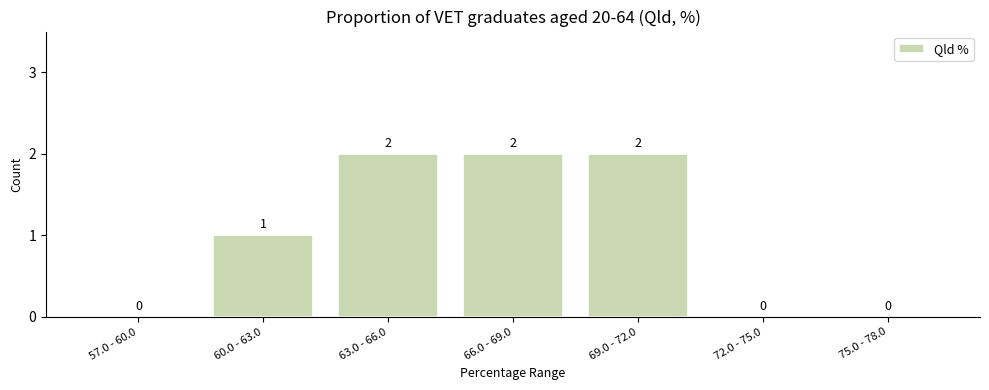

Reading right to left, extract all data points from this chart.

75.0 - 78.0=0	72.0 - 75.0=0	69.0 - 72.0=2	66.0 - 69.0=2	63.0 - 66.0=2	60.0 - 63.0=1	57.0 - 60.0=0